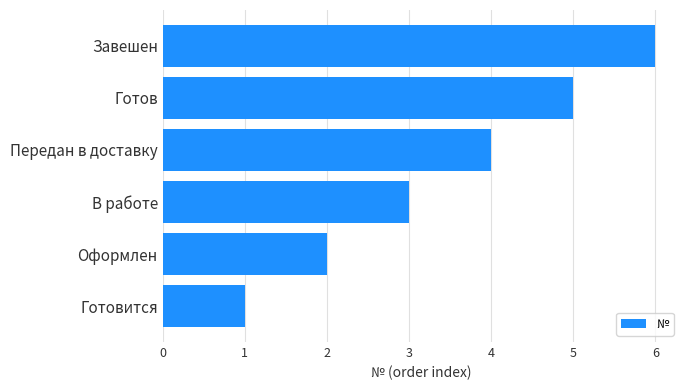

Is it true that the value at Оформлен is 2?

True